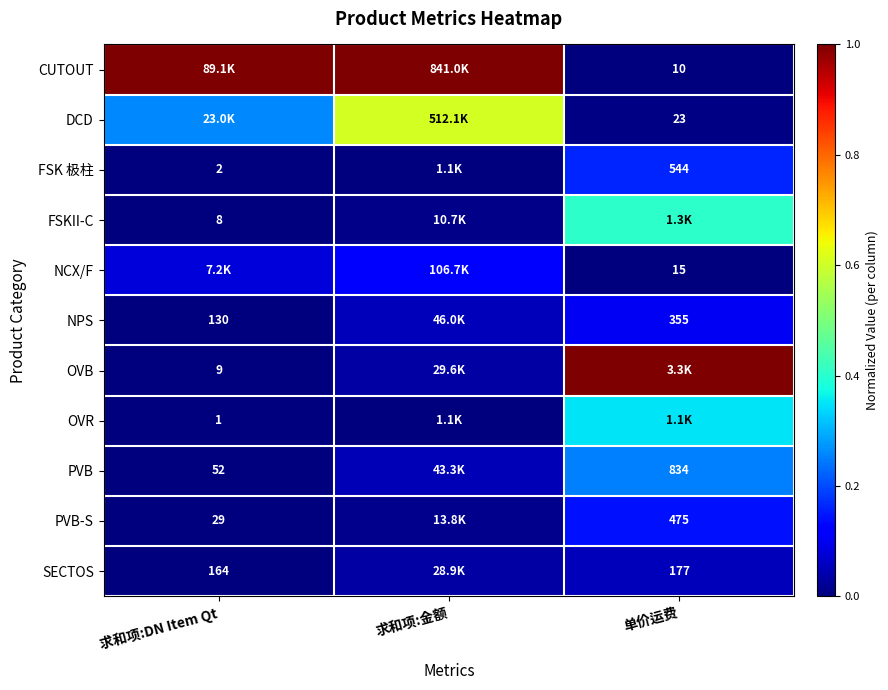

Which series has the largest range (max minus min)?

CUTOUT